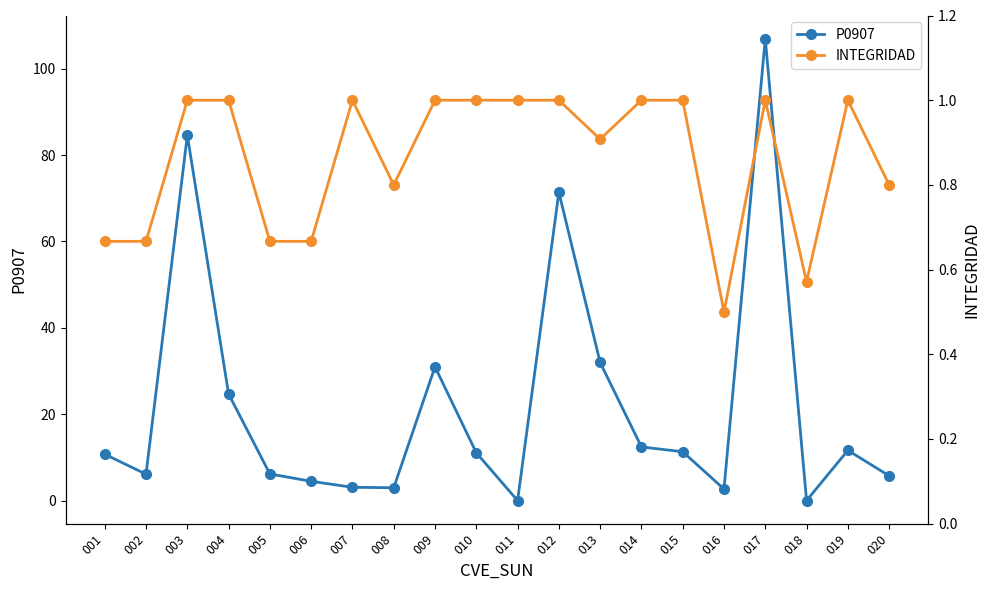

Where do INTEGRIDAD and P0907 first cross each other?

010 and 011